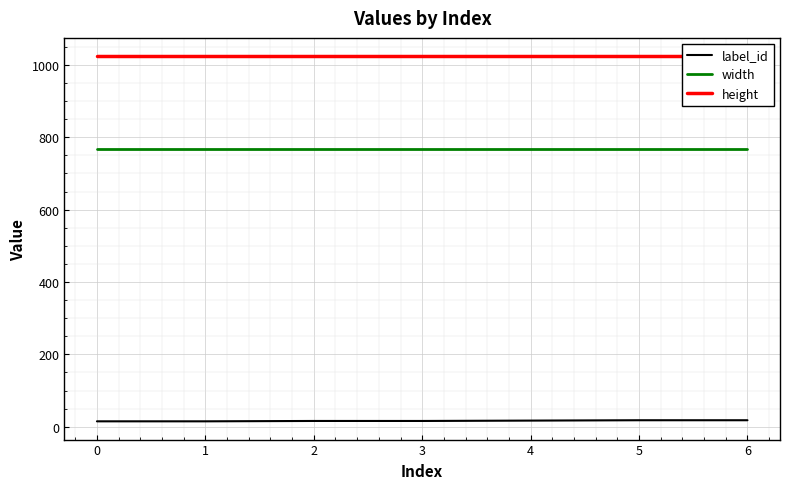

Read the height value at 4.

1024